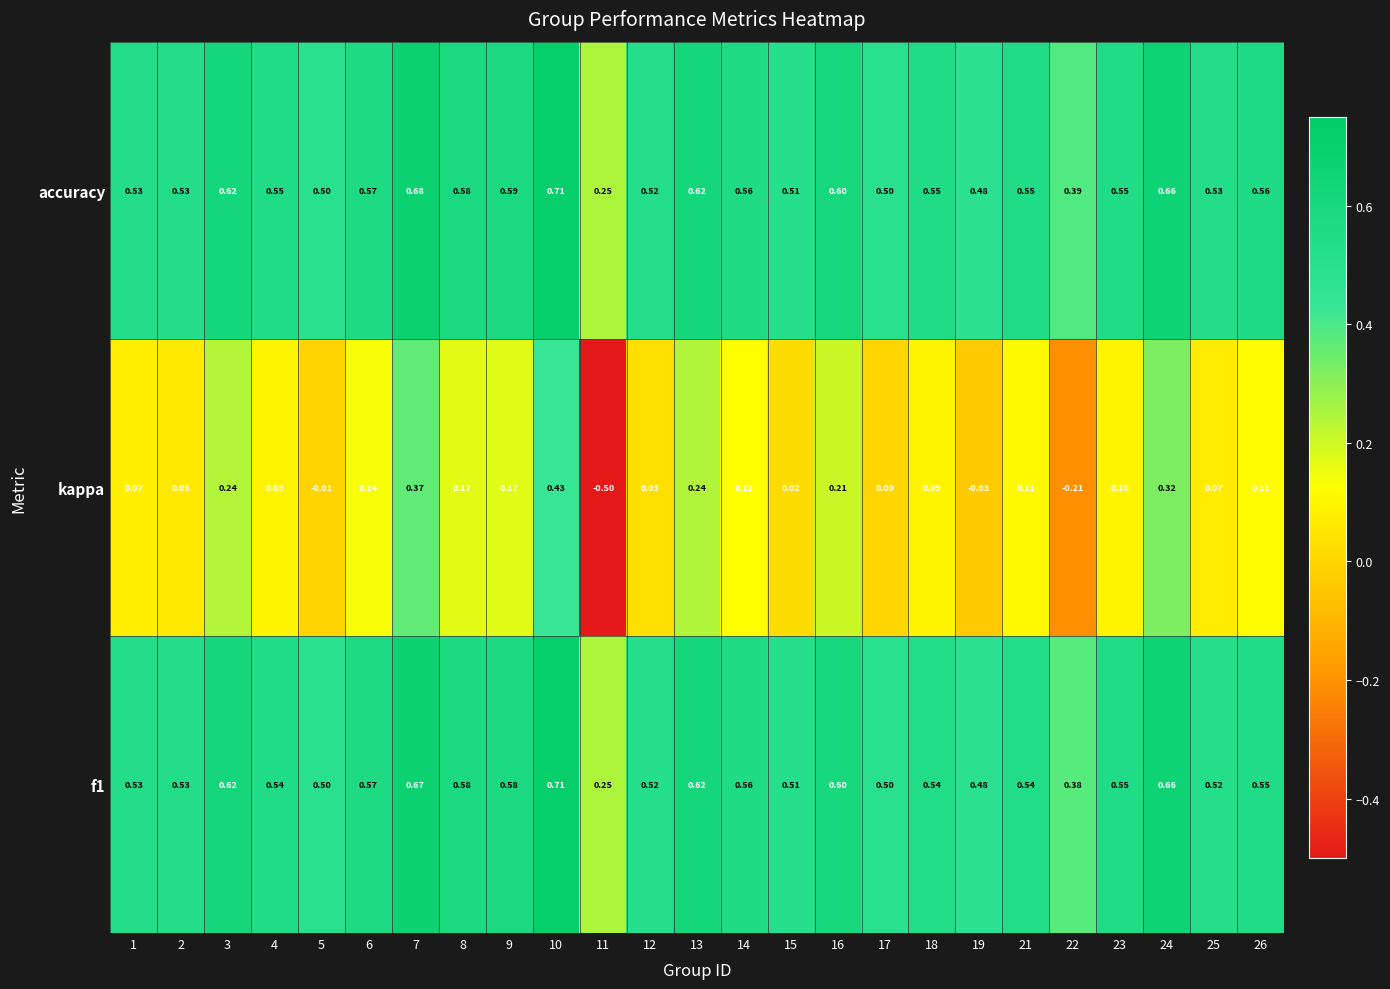

Which series has the widest spread of values?

kappa